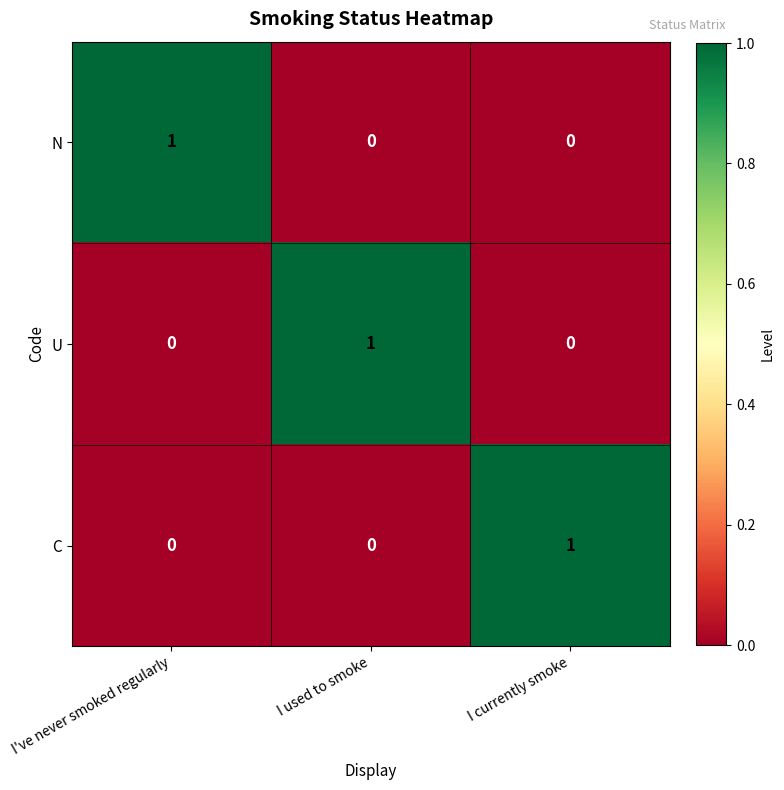

Reading right to left, extract all data points from this chart.

N: I currently smoke=0	I used to smoke=0	I've never smoked regularly=1
U: I currently smoke=0	I used to smoke=1	I've never smoked regularly=0
C: I currently smoke=1	I used to smoke=0	I've never smoked regularly=0